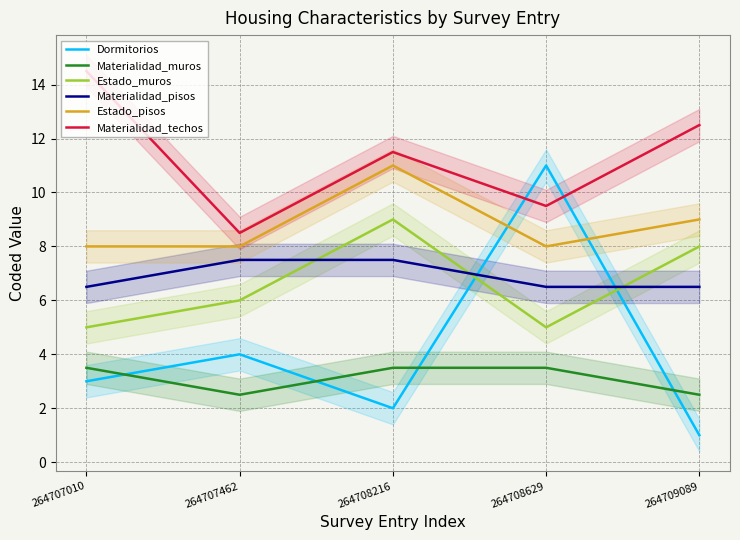

What is the difference between the maximum and minimum values in the Estado_pisos series?

3.0